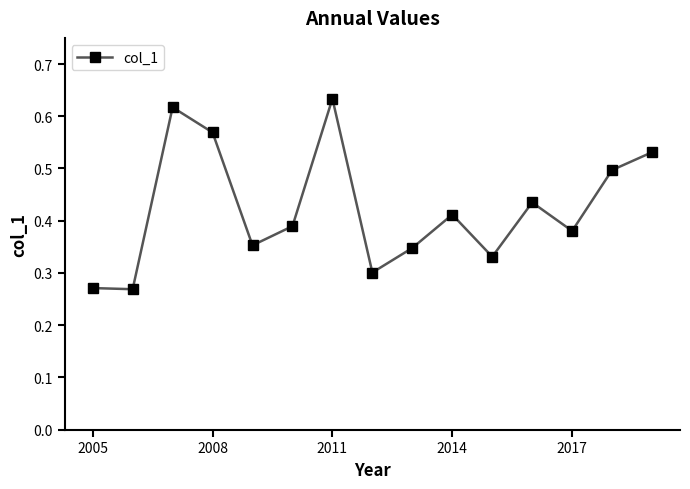

How many points are higher than both their immediate neighbors (excluding endpoints)?

4